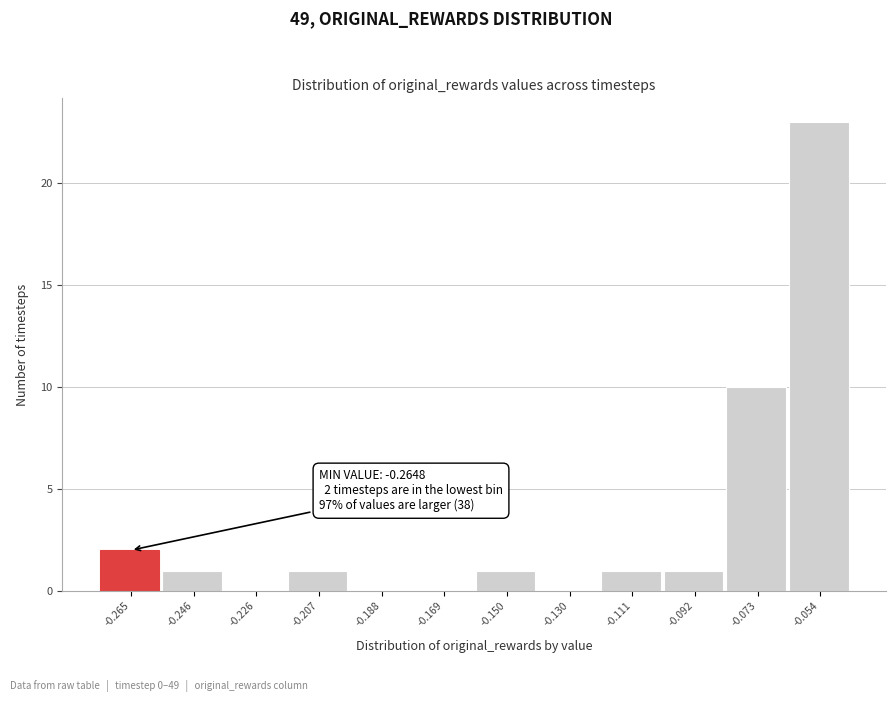

Reading left to right, transcribe all the data shown in this chart.

-0.265=2	-0.246=1	-0.226=0	-0.207=1	-0.188=0	-0.169=0	-0.150=1	-0.130=0	-0.111=1	-0.092=1	-0.073=10	-0.054=23